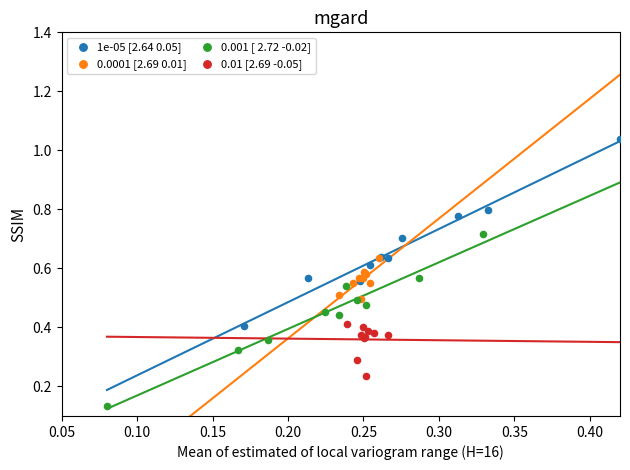

Which series reaches the minimum Y coordinate?

0.001 [ 2.72 -0.02]